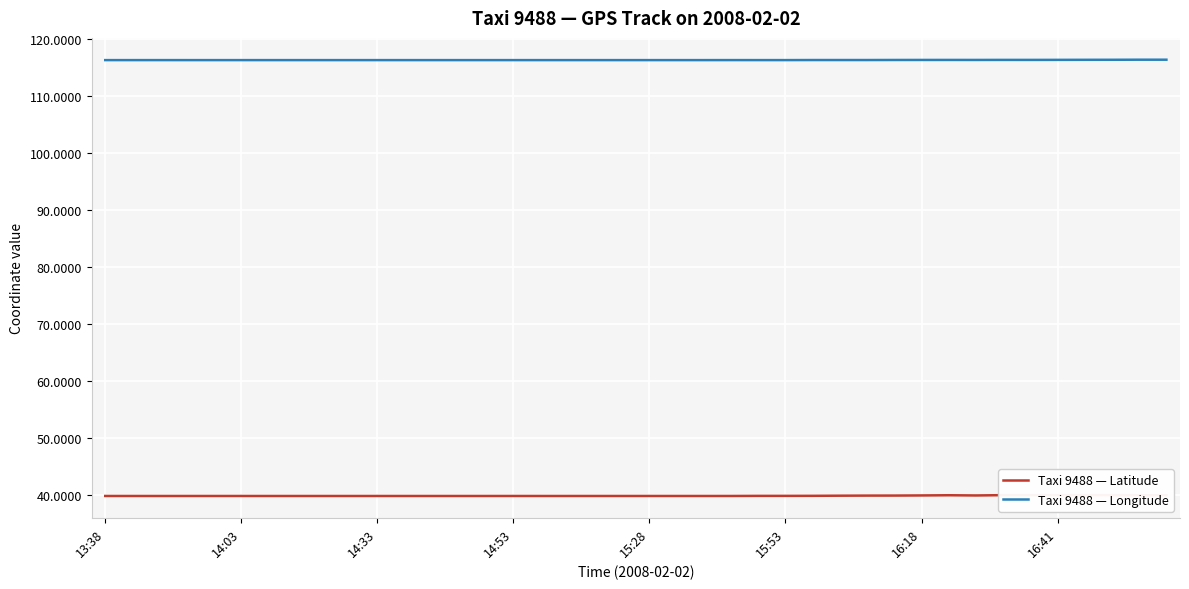

What is the highest value of the Taxi 9488 — Longitude series?

116.3